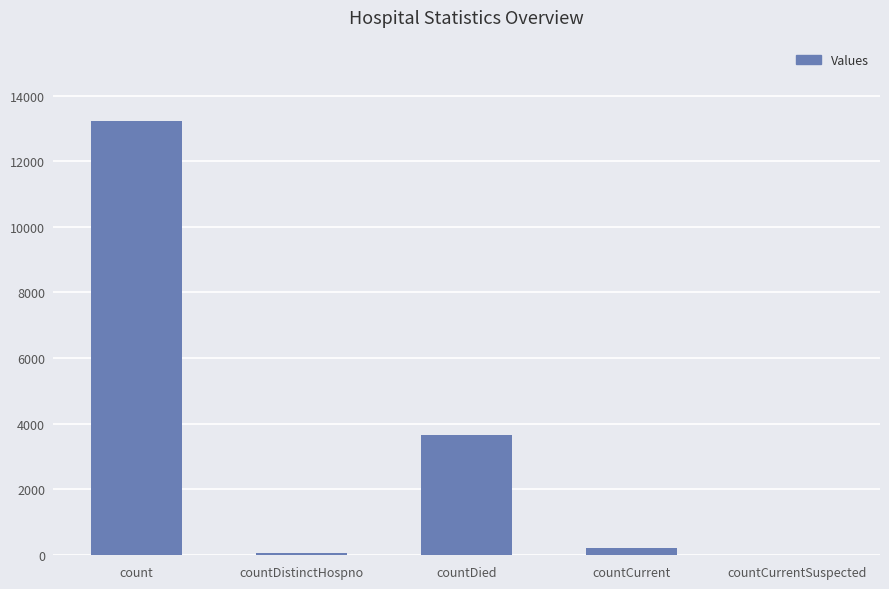

At which label is the value closest to 6618?

countDied